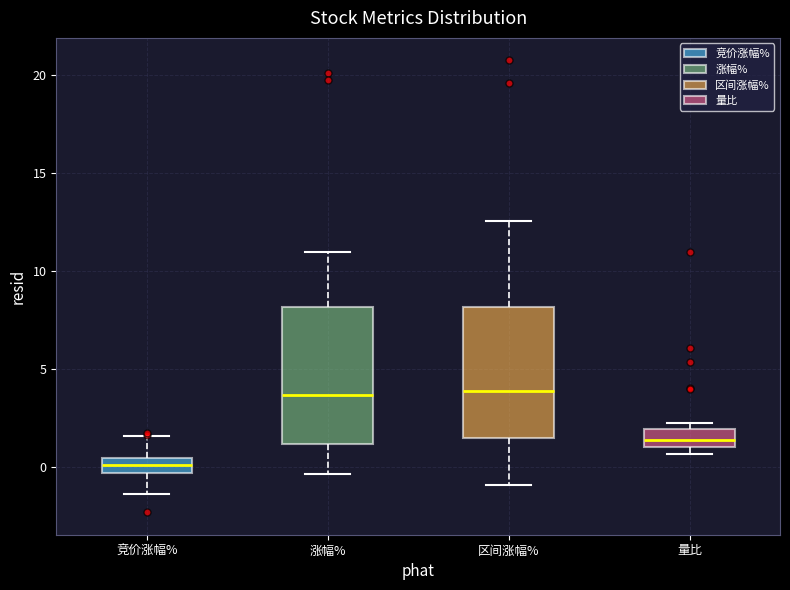

Where is the upper edge of the box for 涨幅% on the y-axis? The values are not printed on the chart, so give them approximately, as read against the axis.

8.0